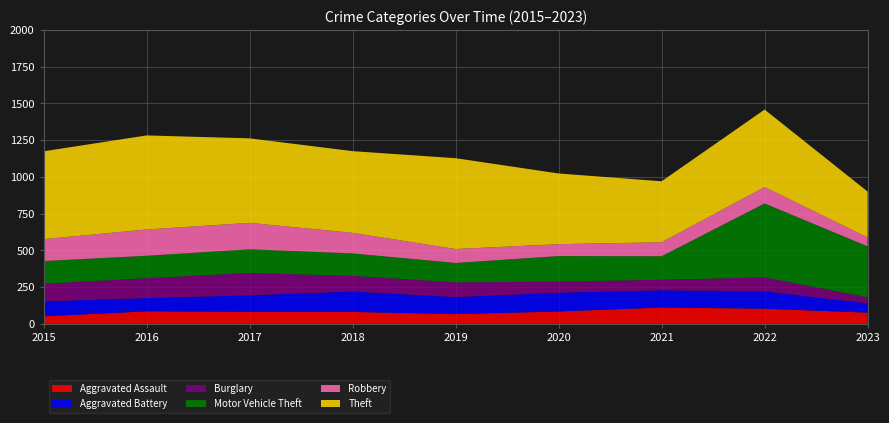

Reading right to left, what are all the values shown in this chart?

Aggravated Assault: 2023=76	2022=103	2021=111	2020=84	2019=66	2018=81	2017=82	2016=85	2015=51
Aggravated Battery: 2023=63	2022=118	2021=117	2020=128	2019=116	2018=139	2017=112	2016=90	2015=102
Burglary: 2023=41	2022=95	2021=72	2020=75	2019=100	2018=106	2017=152	2016=135	2015=120
Motor Vehicle Theft: 2023=347	2022=503	2021=160	2020=174	2019=132	2018=153	2017=161	2016=153	2015=154
Robbery: 2023=60	2022=112	2021=95	2020=81	2019=95	2018=140	2017=180	2016=179	2015=149
Theft: 2023=313	2022=527	2021=415	2020=481	2019=618	2018=556	2017=575	2016=640	2015=598